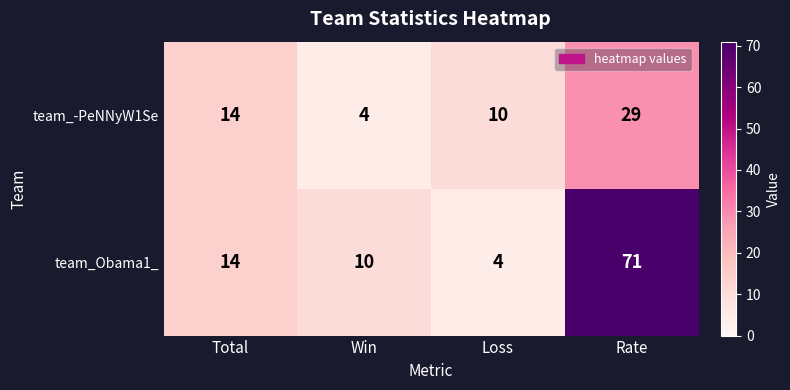

What is the sum of the team_-PeNNyW1Se values at Rate and Total?

43